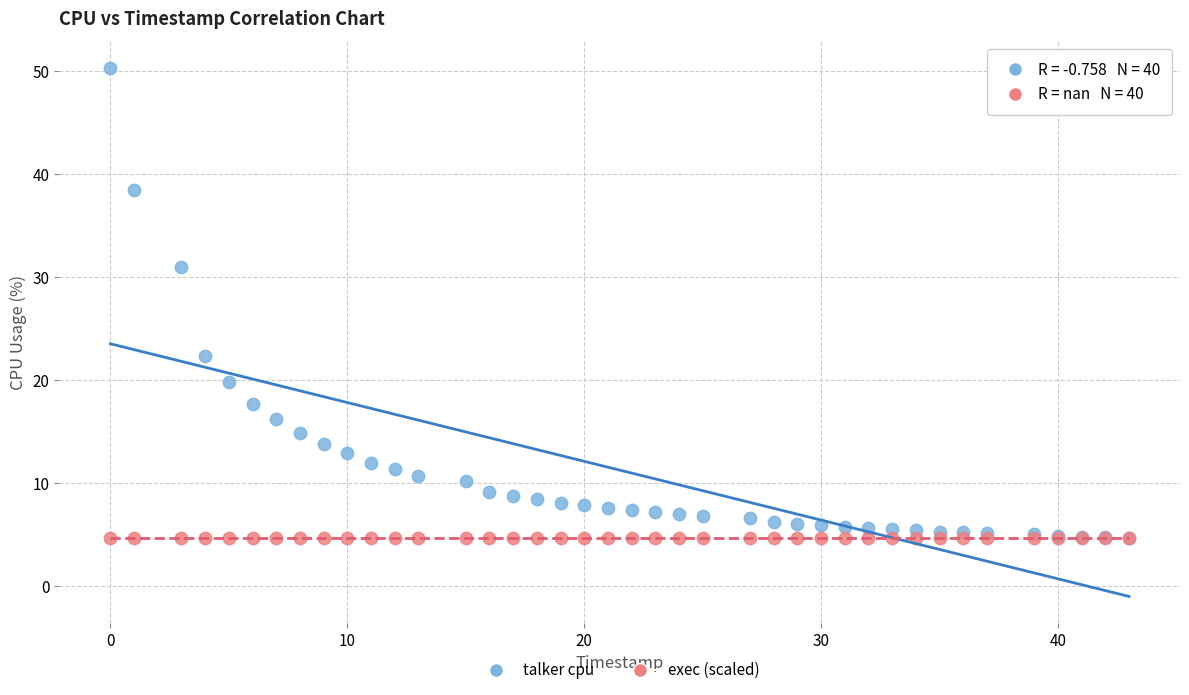

Across all series, what Y value is closest to 27?

31.0